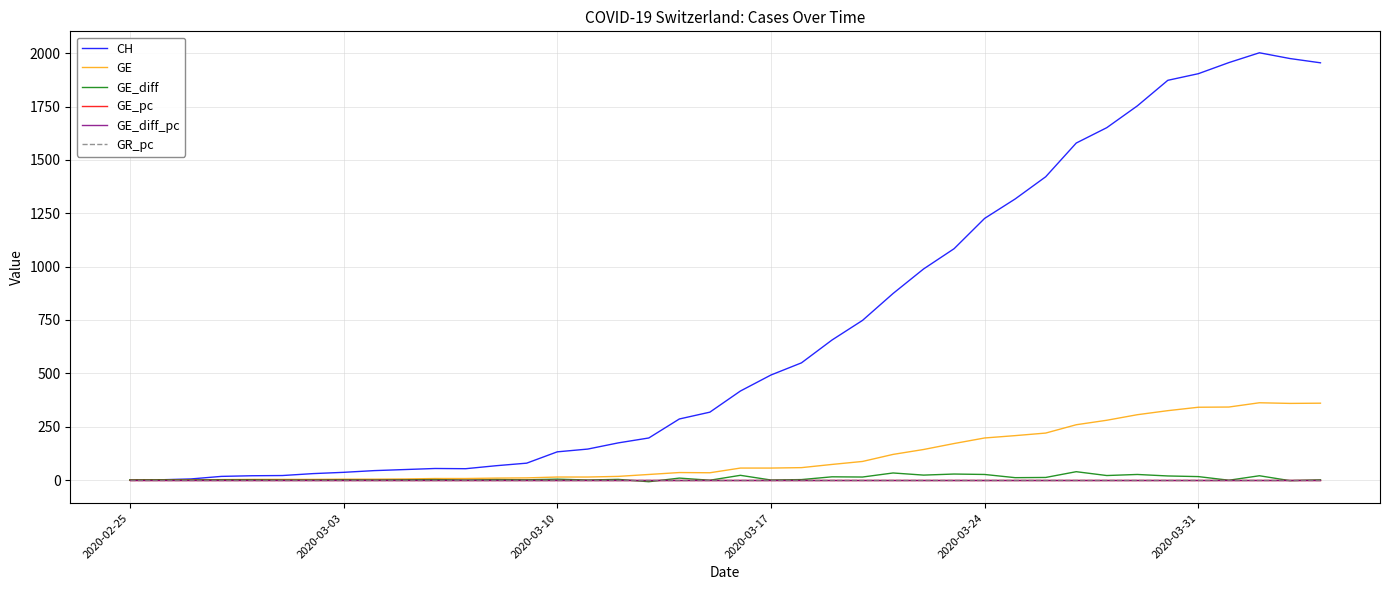

Which series has the widest spread of values?

CH